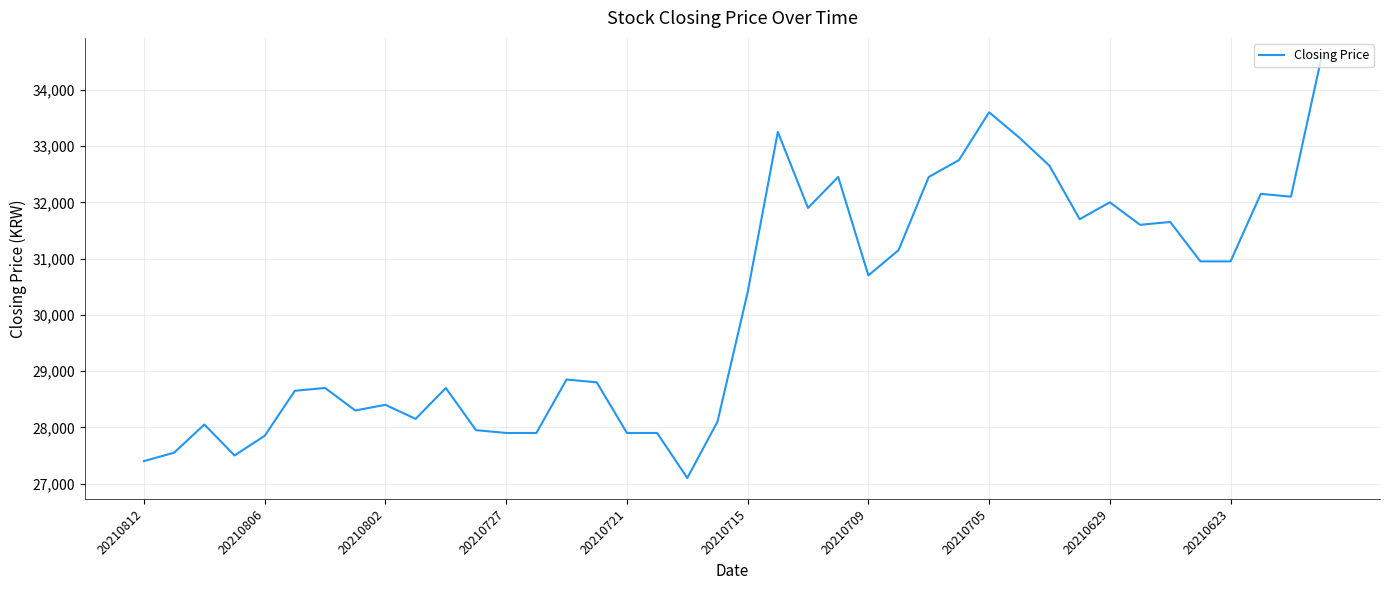

What is the smallest value displayed?

27100